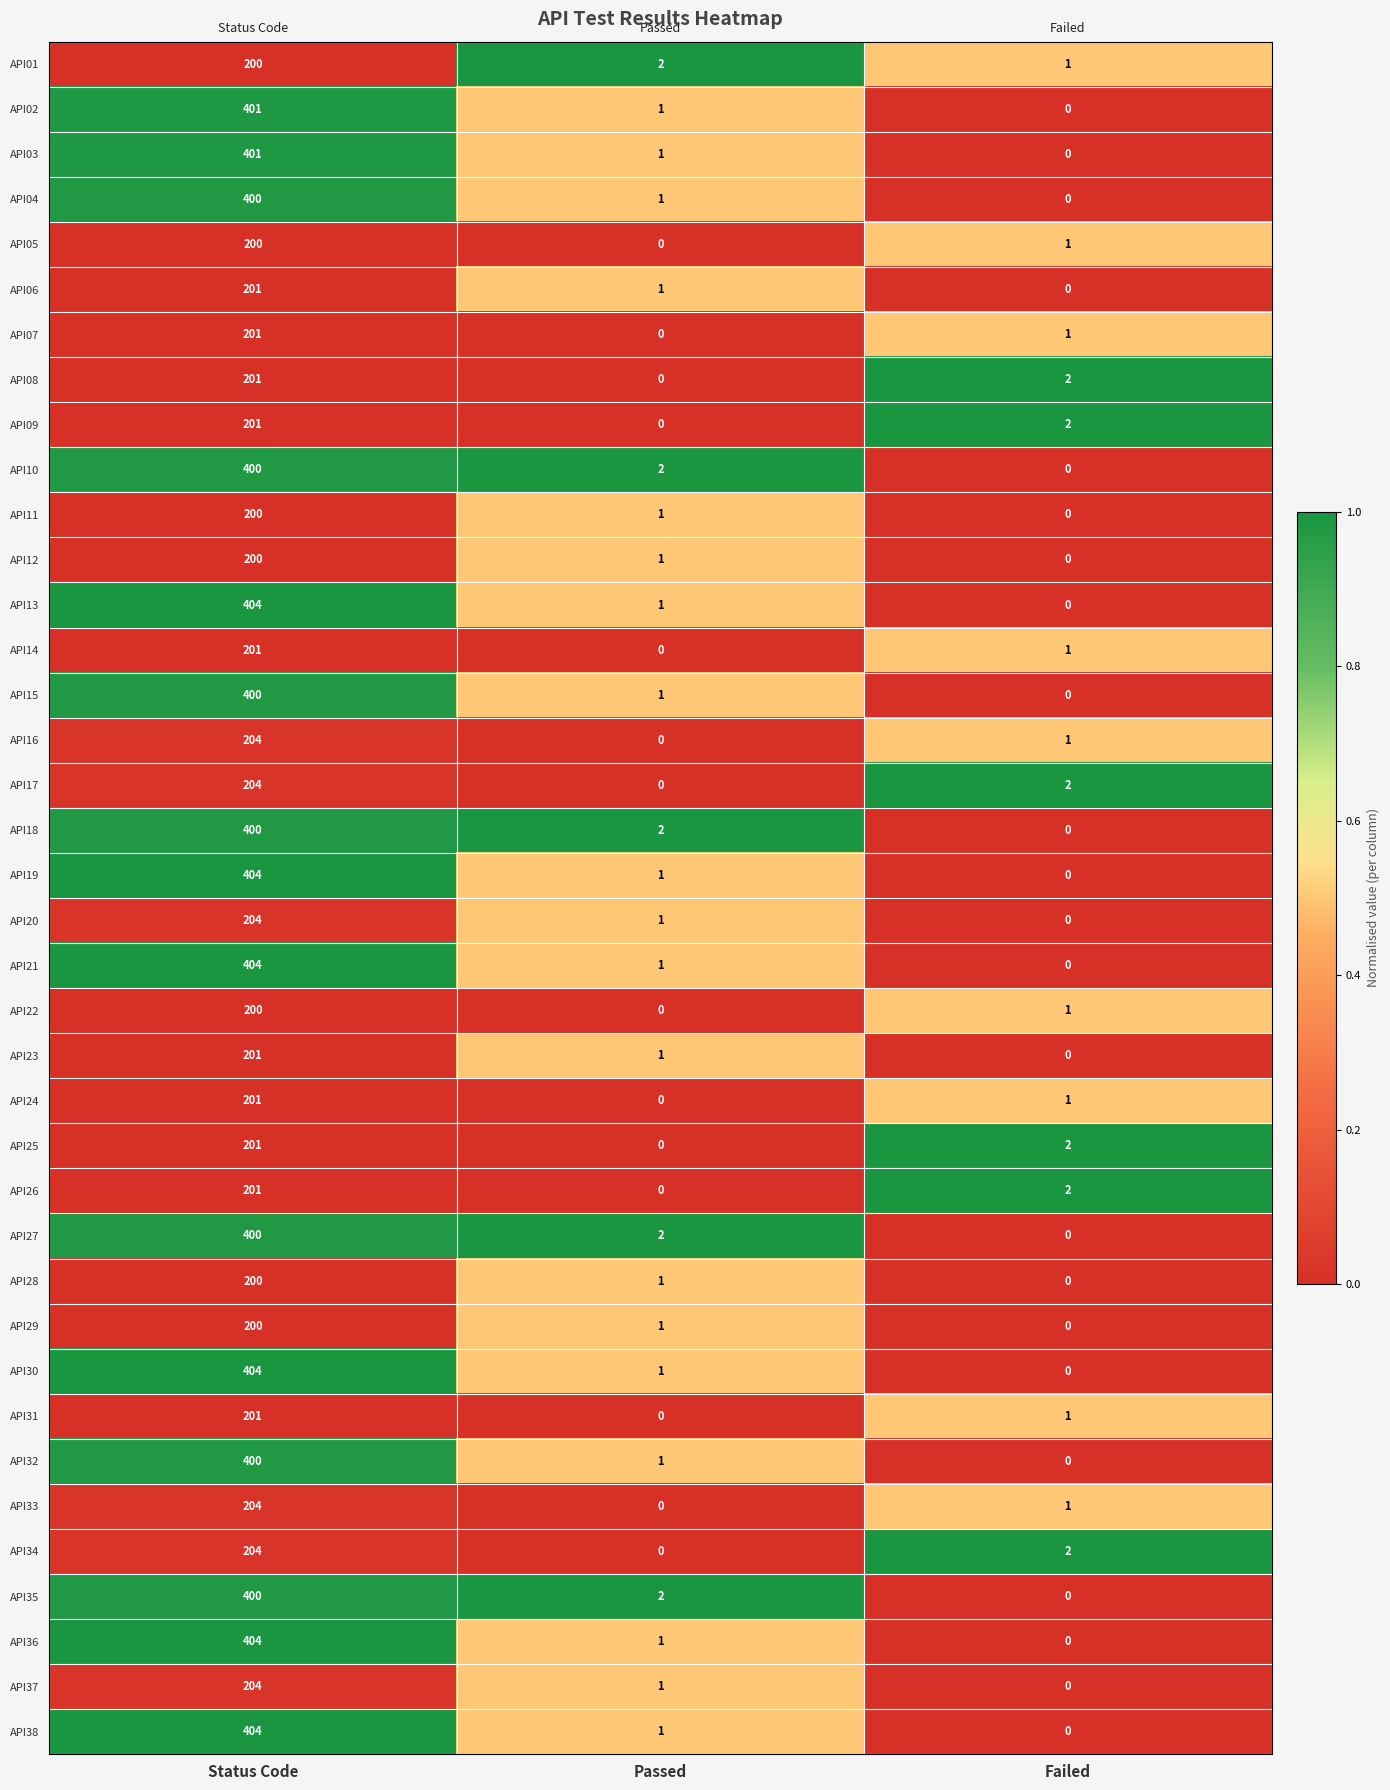

What is the sum of the API30 values at Status Code and Failed?

404